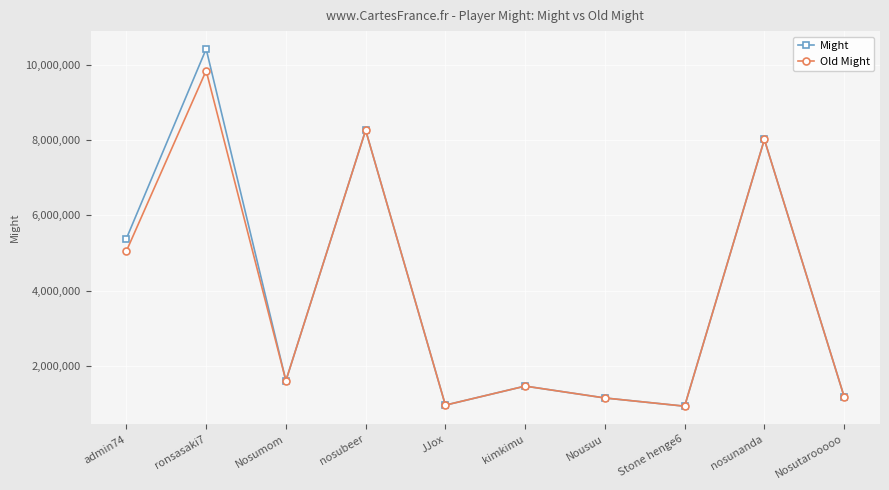

The Might series shows 1604382 at Nosumom. True or false?

True